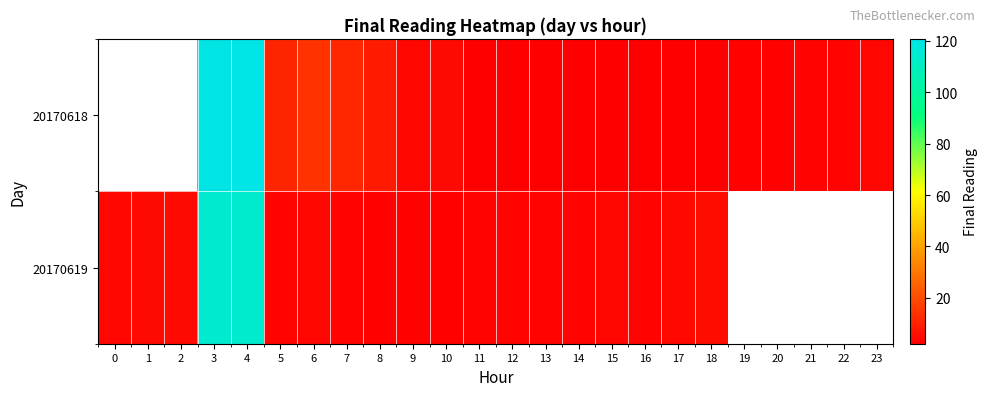

What is the minimum value for 20170619?

2.7